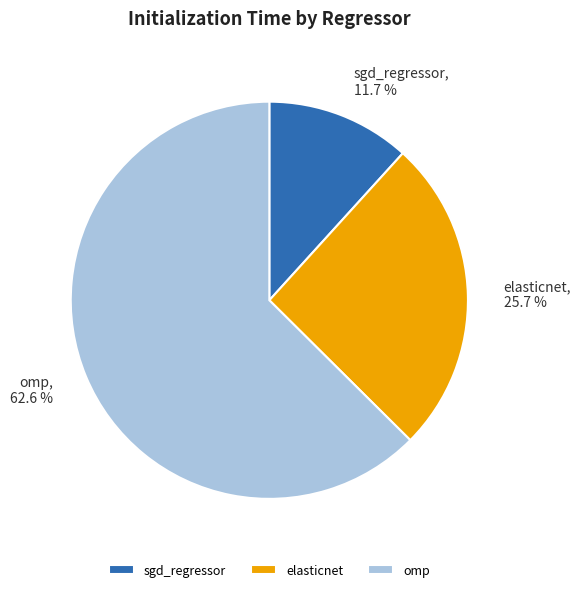

Rank the categories by value from highest to lowest.

omp, elasticnet, sgd_regressor